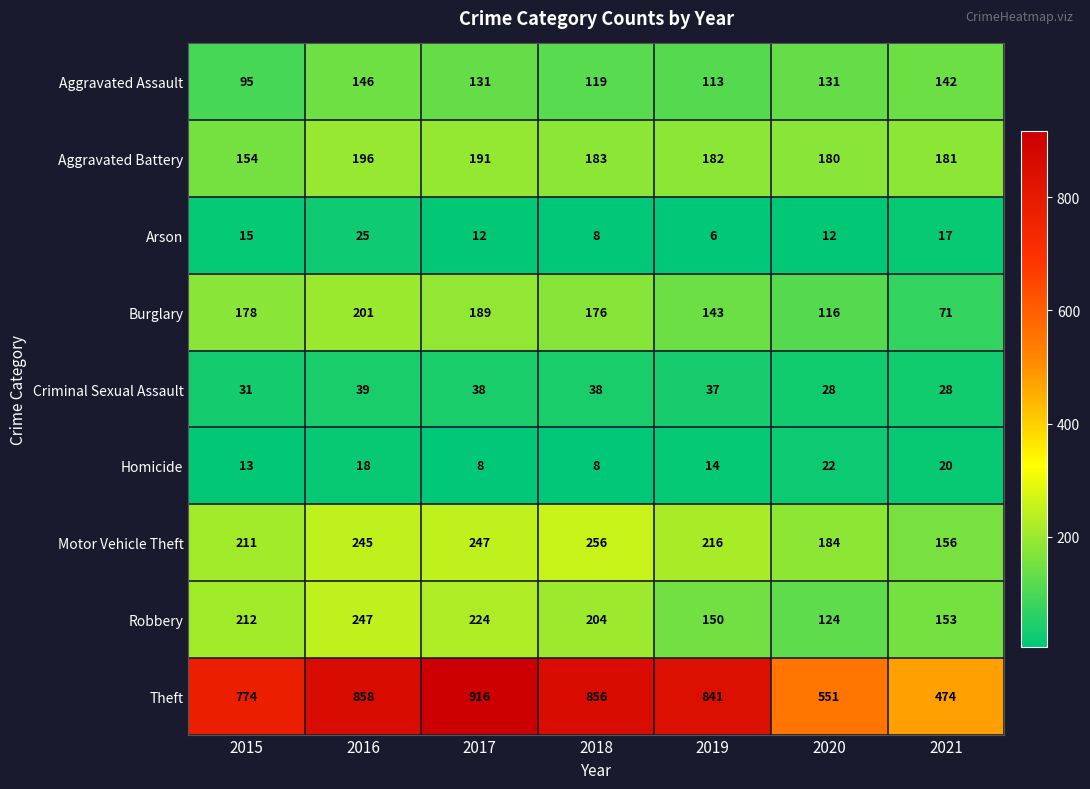

Which category has the highest value across all series?

2017